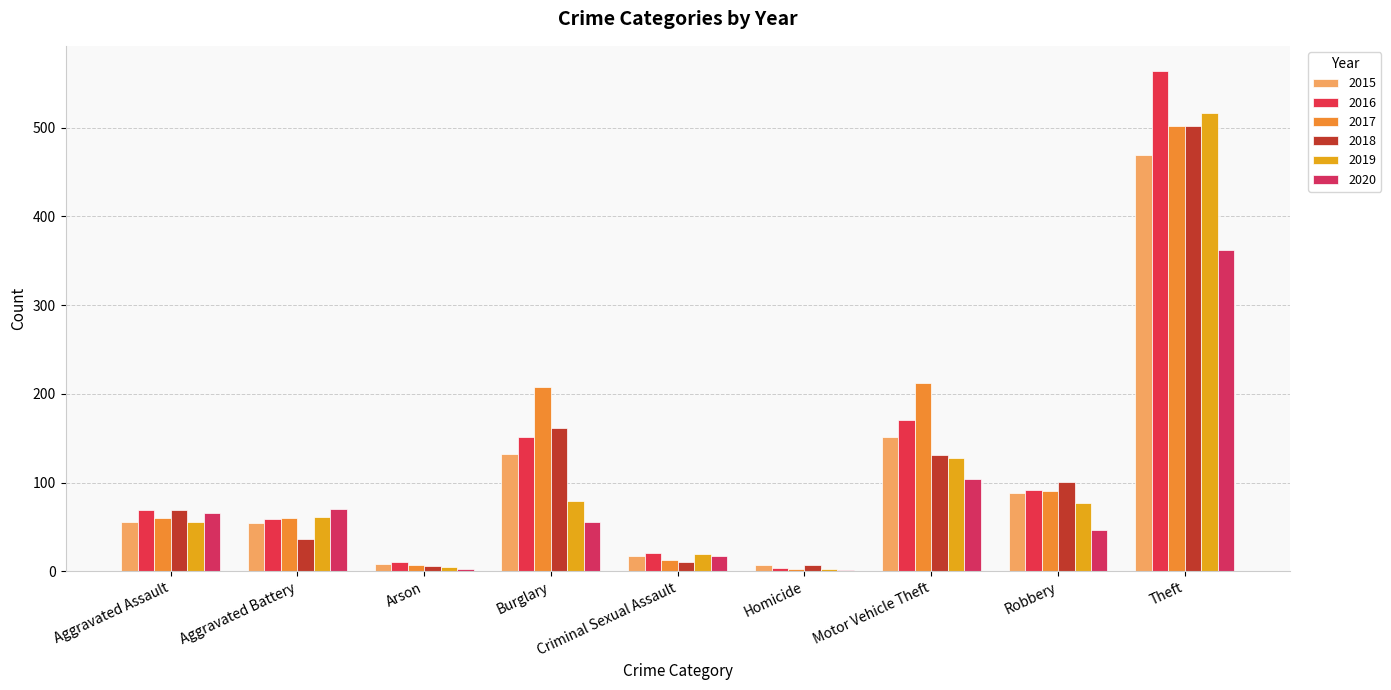

What is the value of the 2016 bar at the 8th from the left?

92